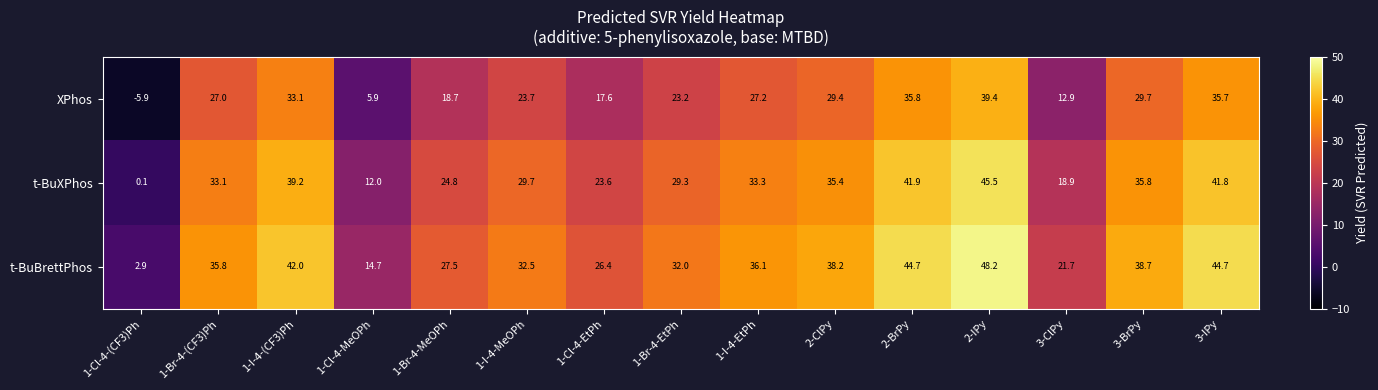

What is the total value across all series at 3-IPy?

122.2